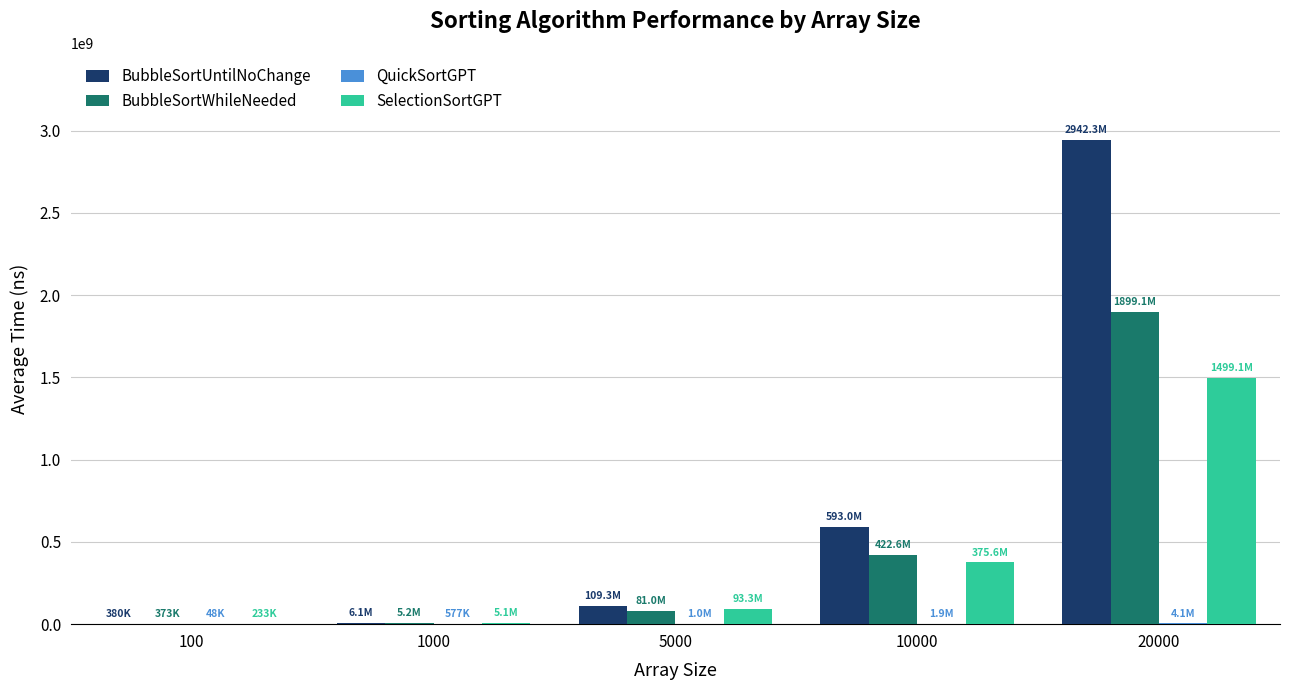

What is the sum of all BubbleSortUntilNoChange values?

3651126179